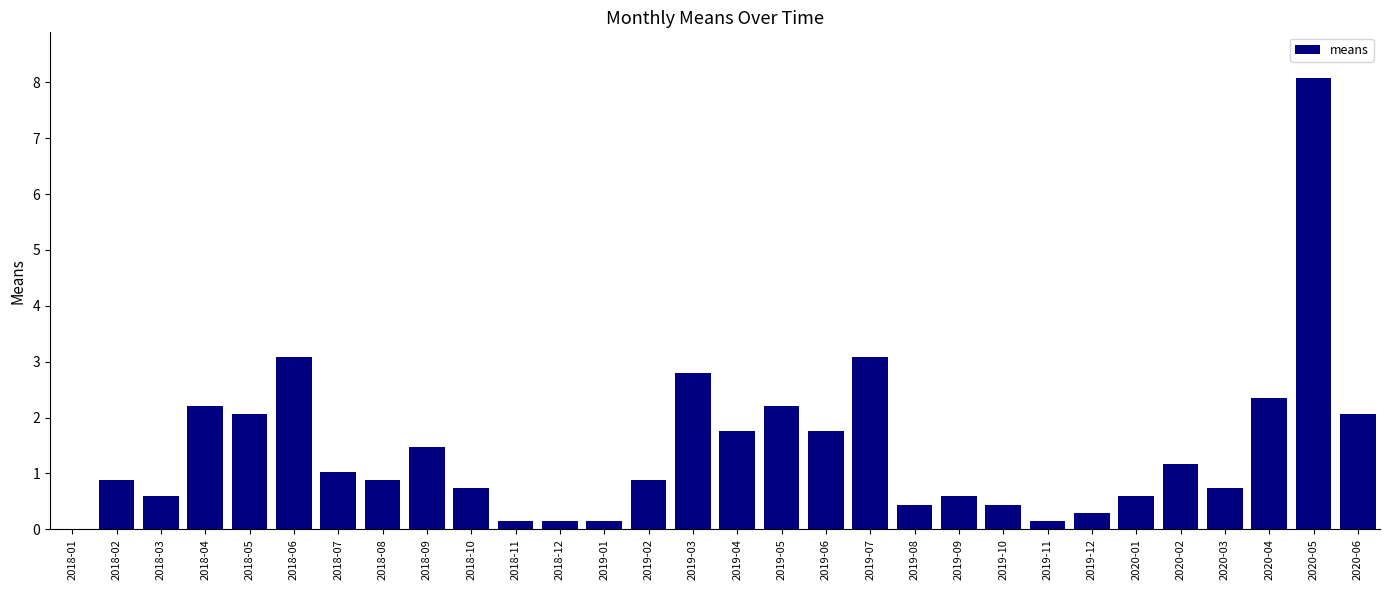

Which label corresponds to the largest value in the chart?

2020-05